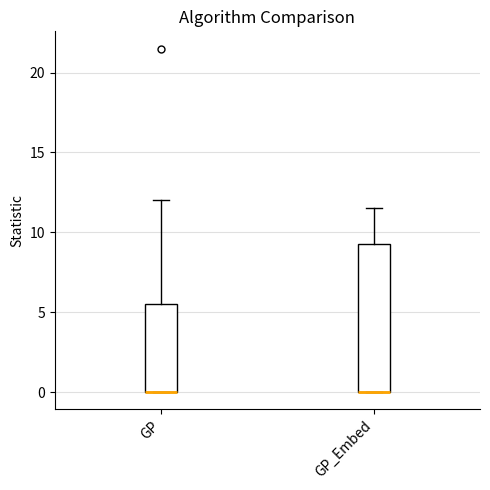

Comparing the boxes themselves (not the whiskers), which one is the tallest?

GP_Embed